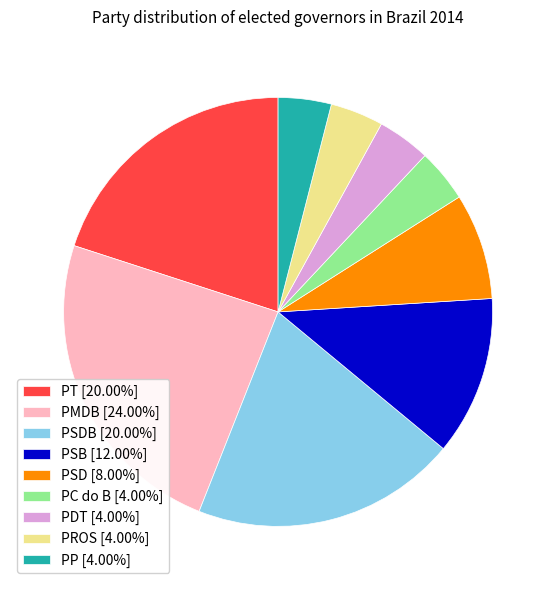

Do PDT [4.00%] and PSB [12.00%] together represent more than half of the pie?

No